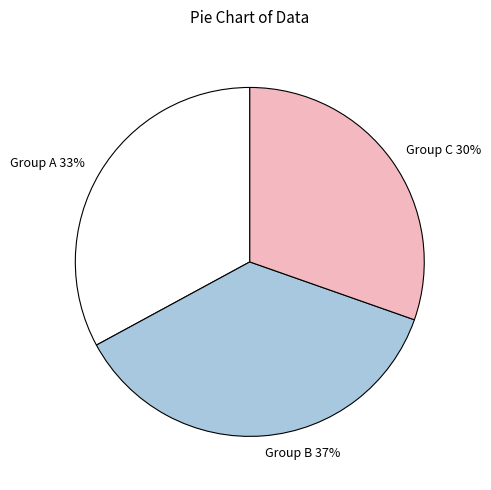

Is the sum of Group C and Group A greater than half?

Yes